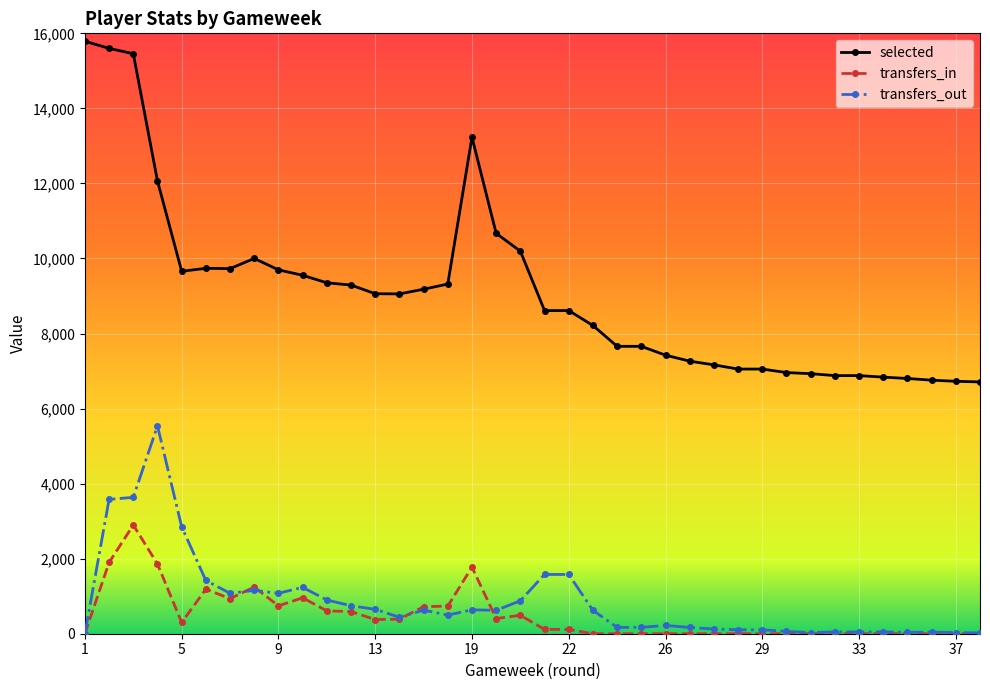

True or false: transfers_out has more than 0 interior local peaks.

True